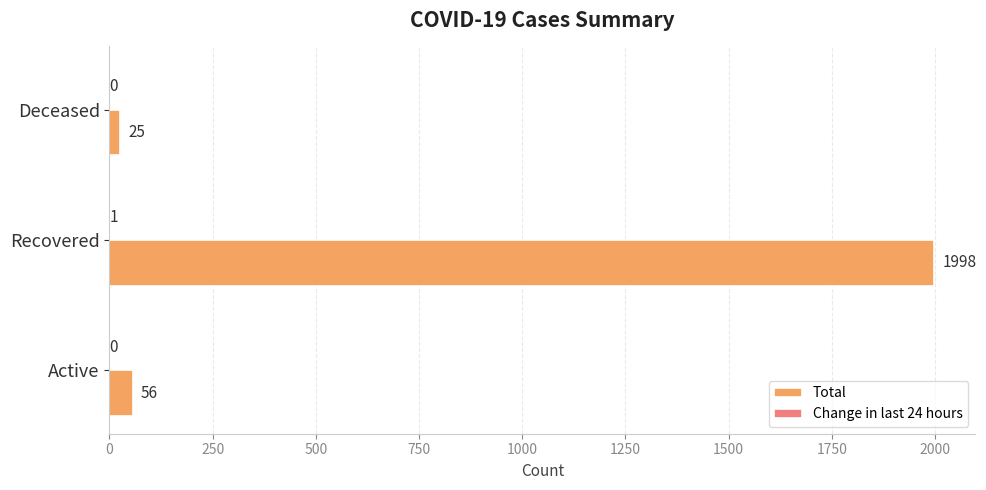

Is it true that Total equals 56 at Active?

True